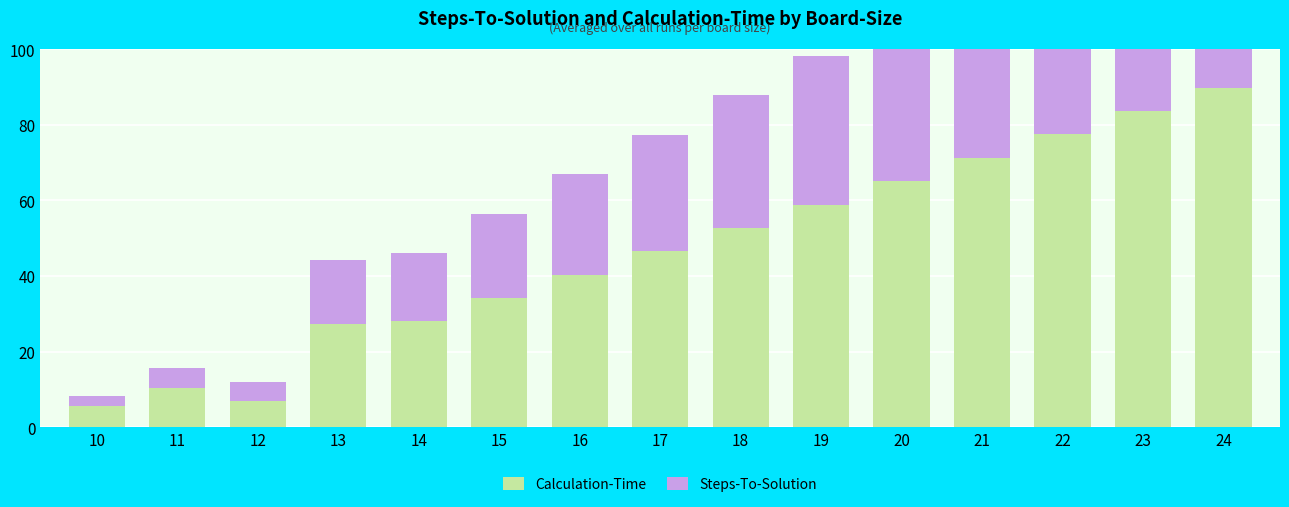

Which category has the lowest value in the Calculation-Time series?

10